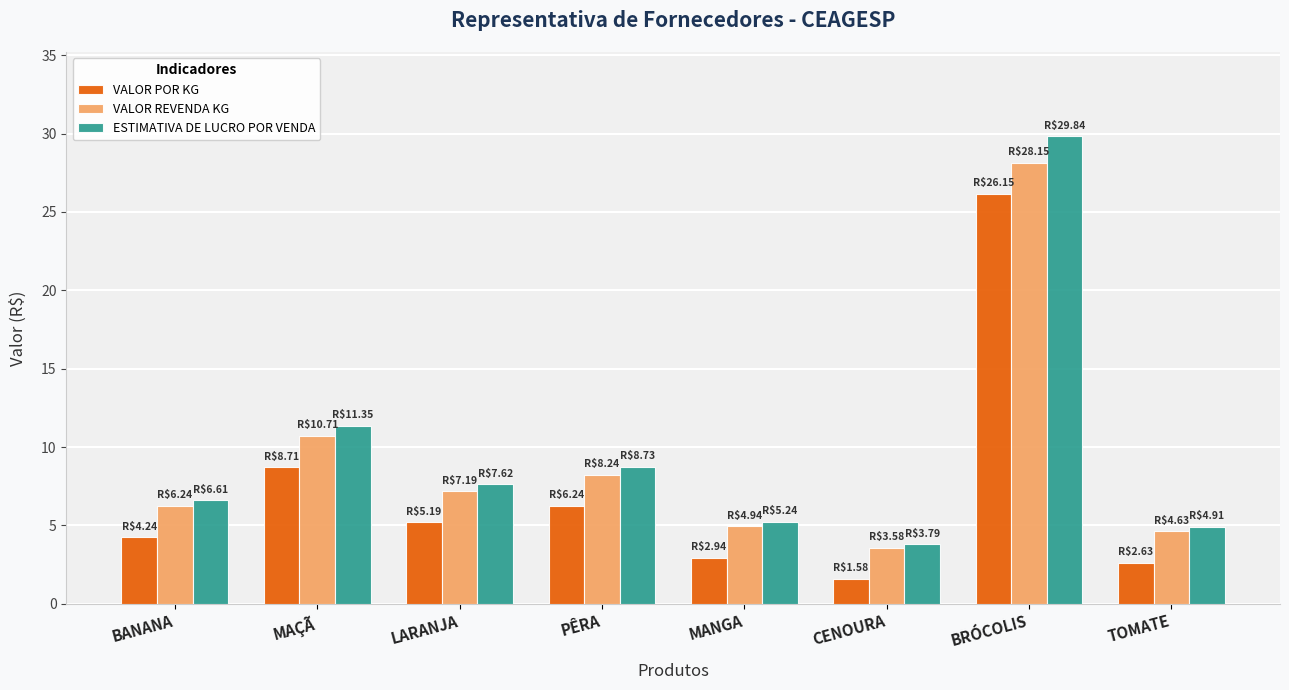

What is the difference between the maximum and second lowest values in the VALOR REVENDA KG series?

23.5